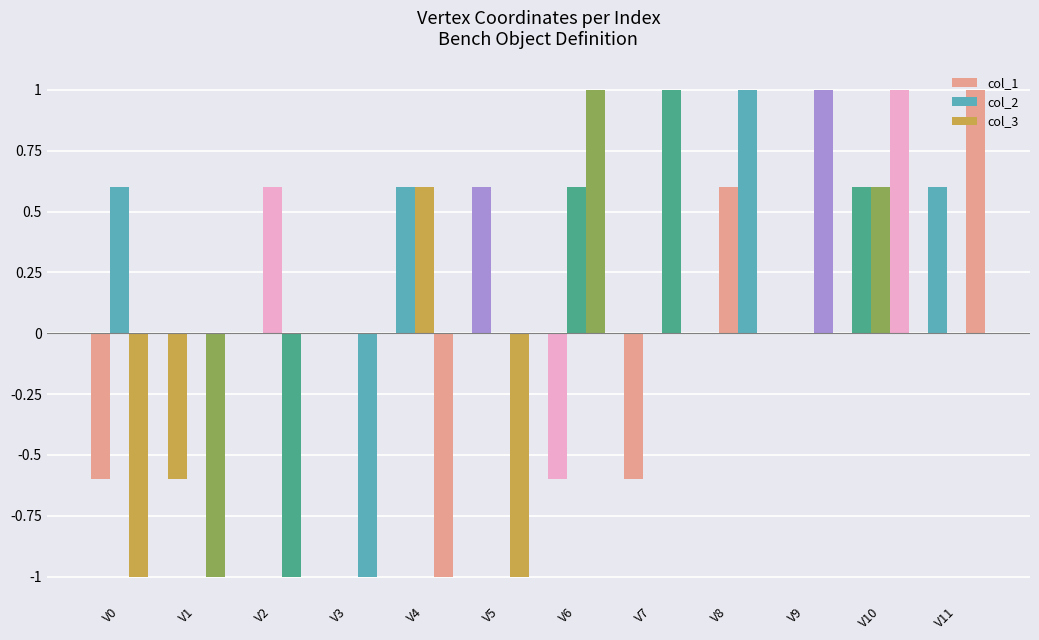

Which has a higher value, V8 or V5?

V5